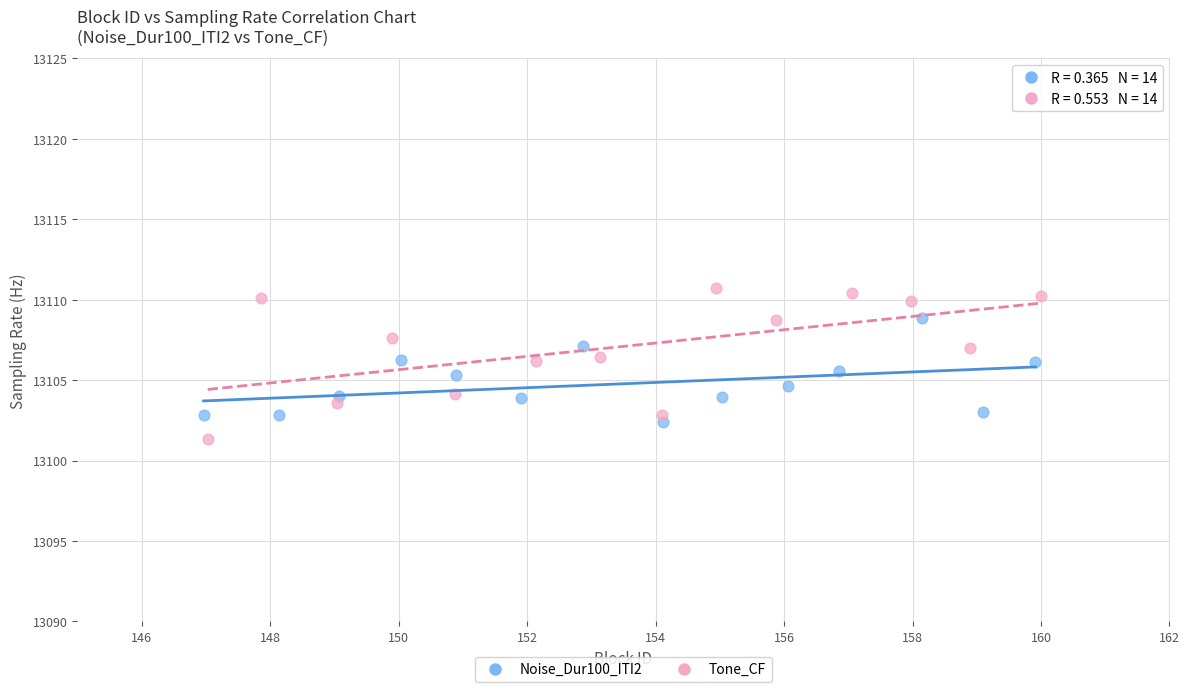

Which series has the largest Y range (max minus min)?

Tone_CF